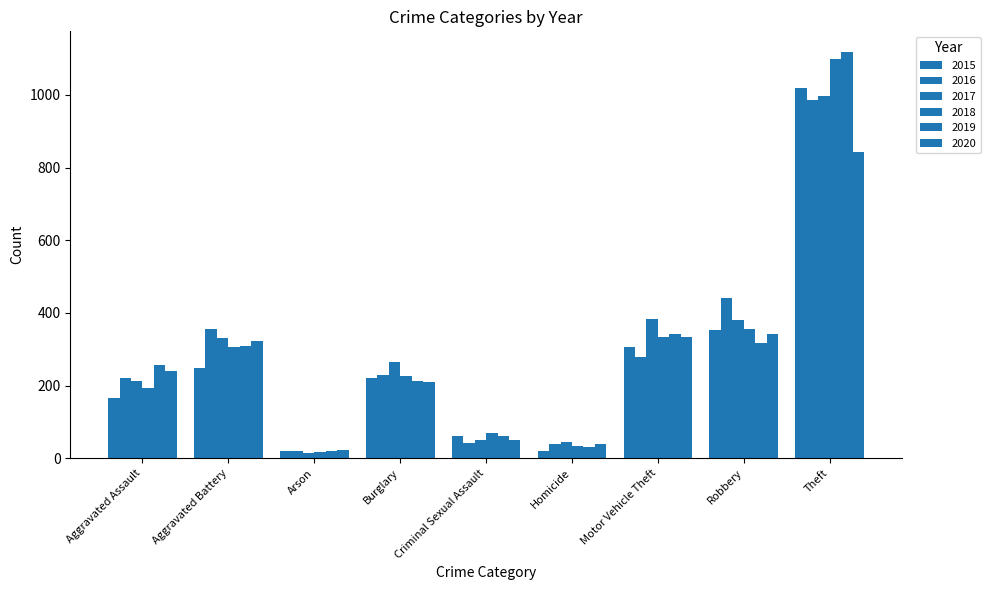

What is the spread (max minus min) of values at Aggravated Assault?

92